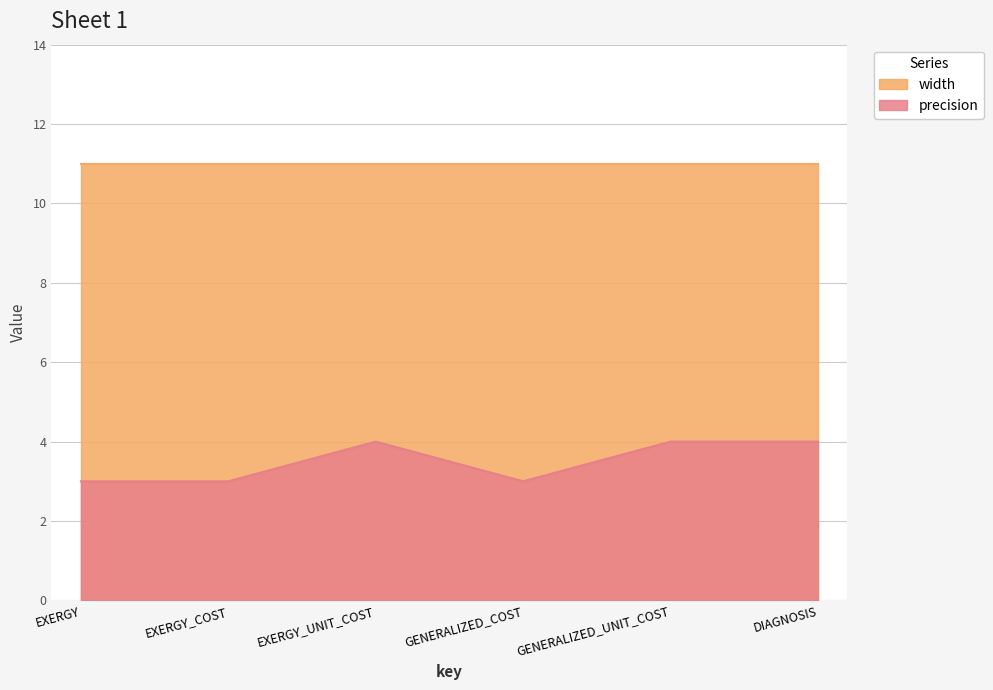

Which label corresponds to the largest value in the chart?

EXERGY_UNIT_COST